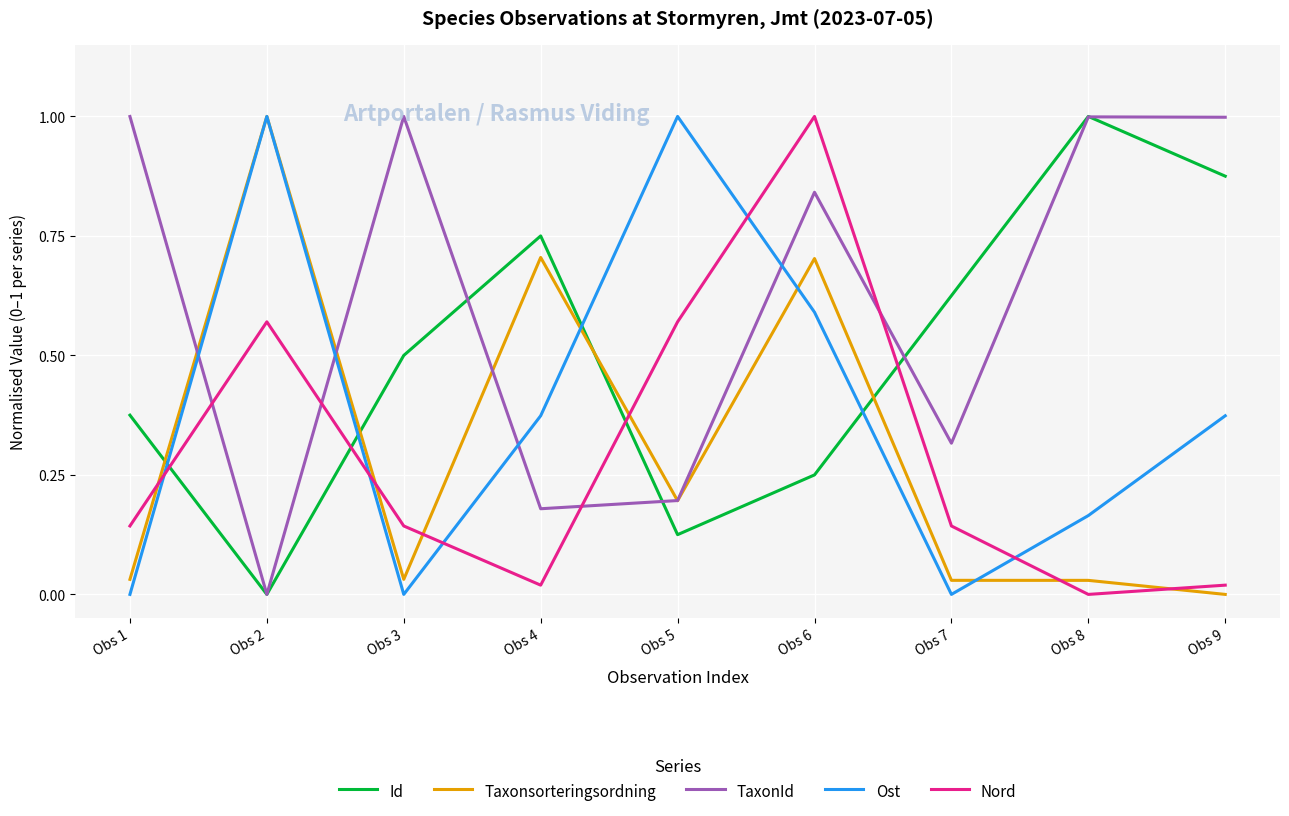

How many lines are shown in the chart?

5